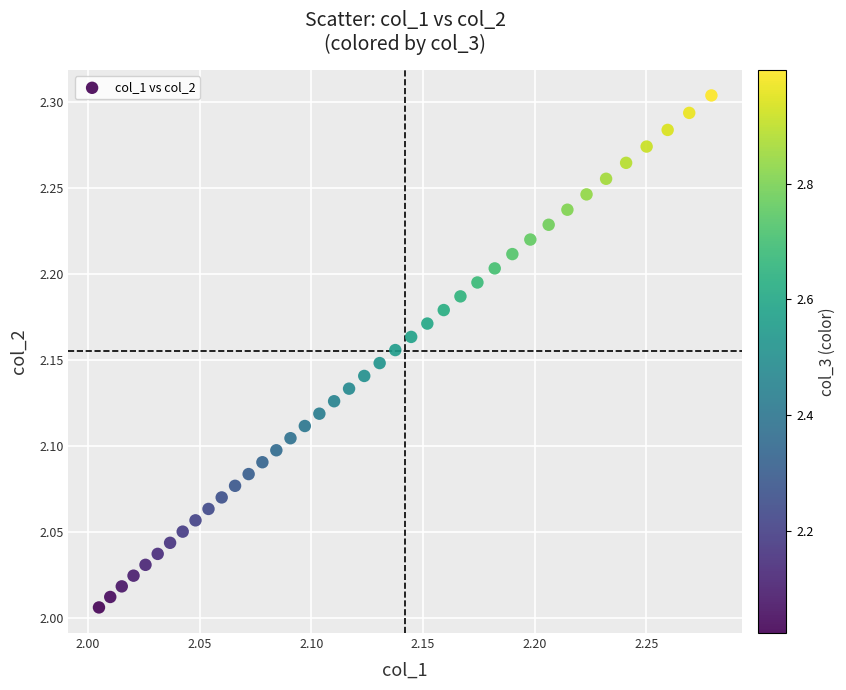

What is the range of X values (max minus min)?

0.3